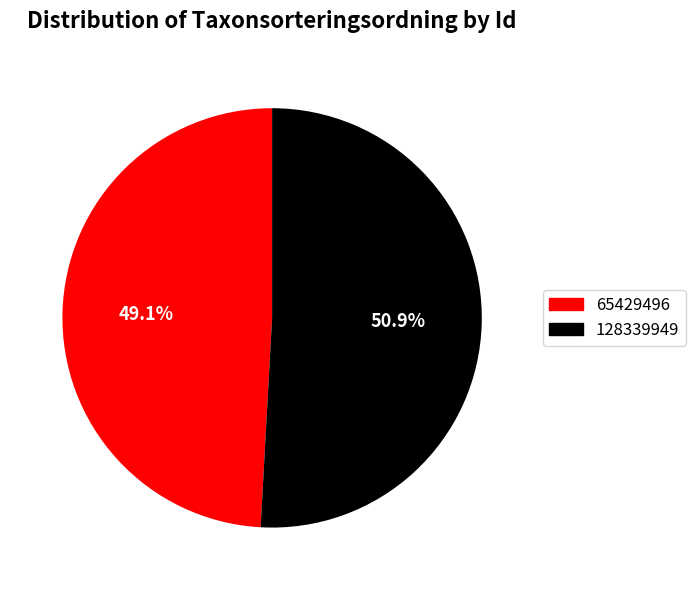

Count the number of slices in the pie.

2